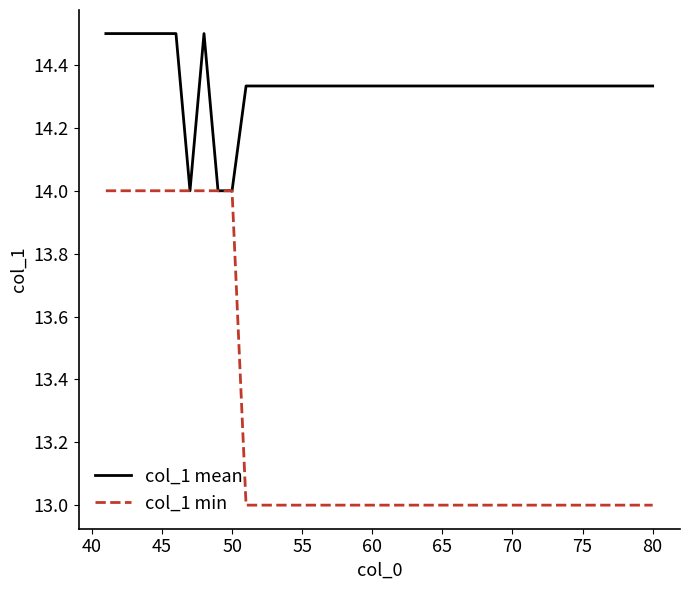

List the series in order of their peak value, lowest first.

col_1 min, col_1 mean